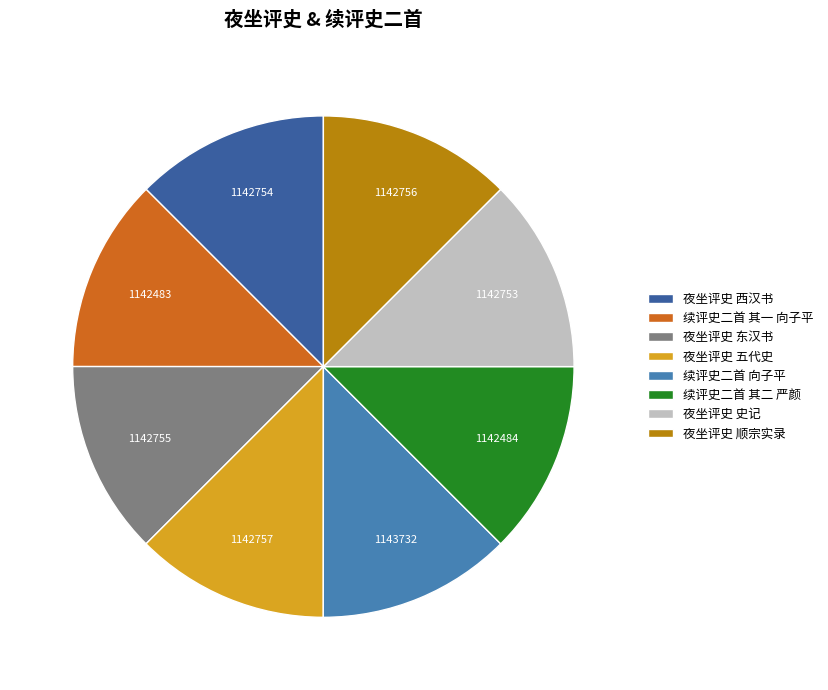

What is the ratio of the value at 续评史二首 其二 严颜 to the value at 夜坐评史 五代史?

1.0